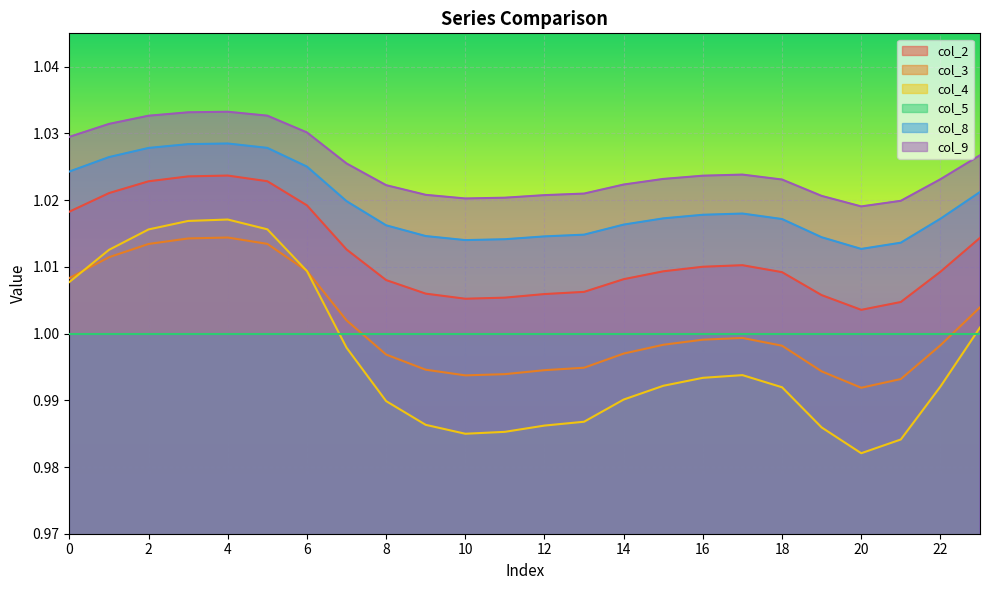

List the series in order of their overall mean, highest first.

col_9, col_8, col_2, col_3, col_4